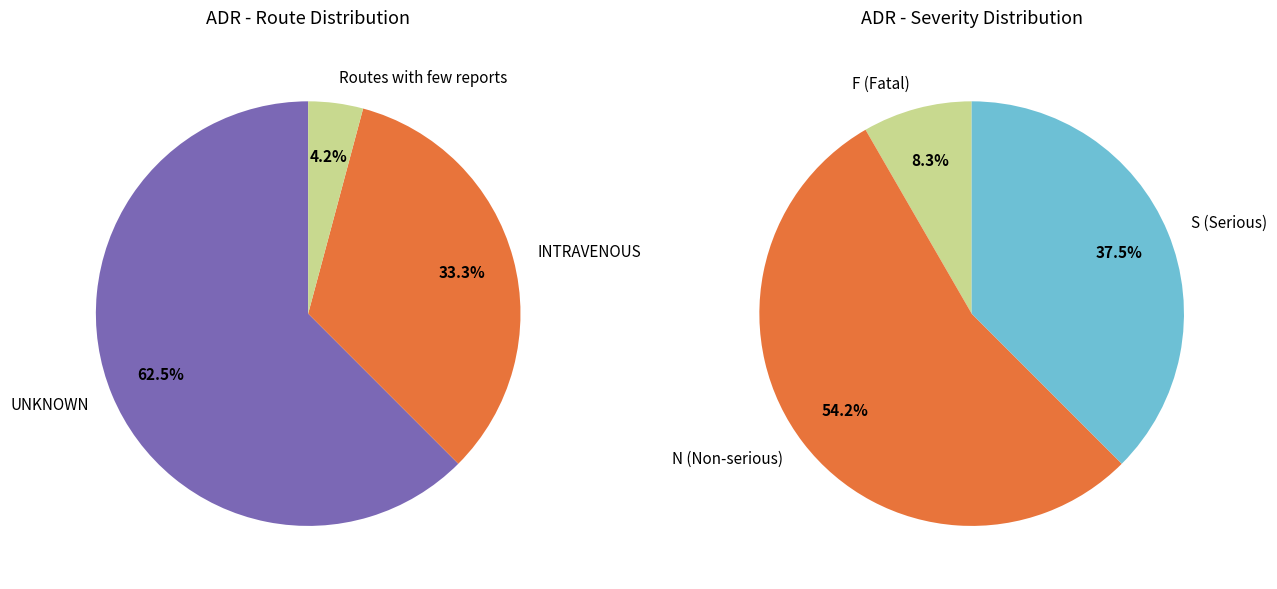

To the nearest percent, what portion does INTRAVENOUS represent?

33%